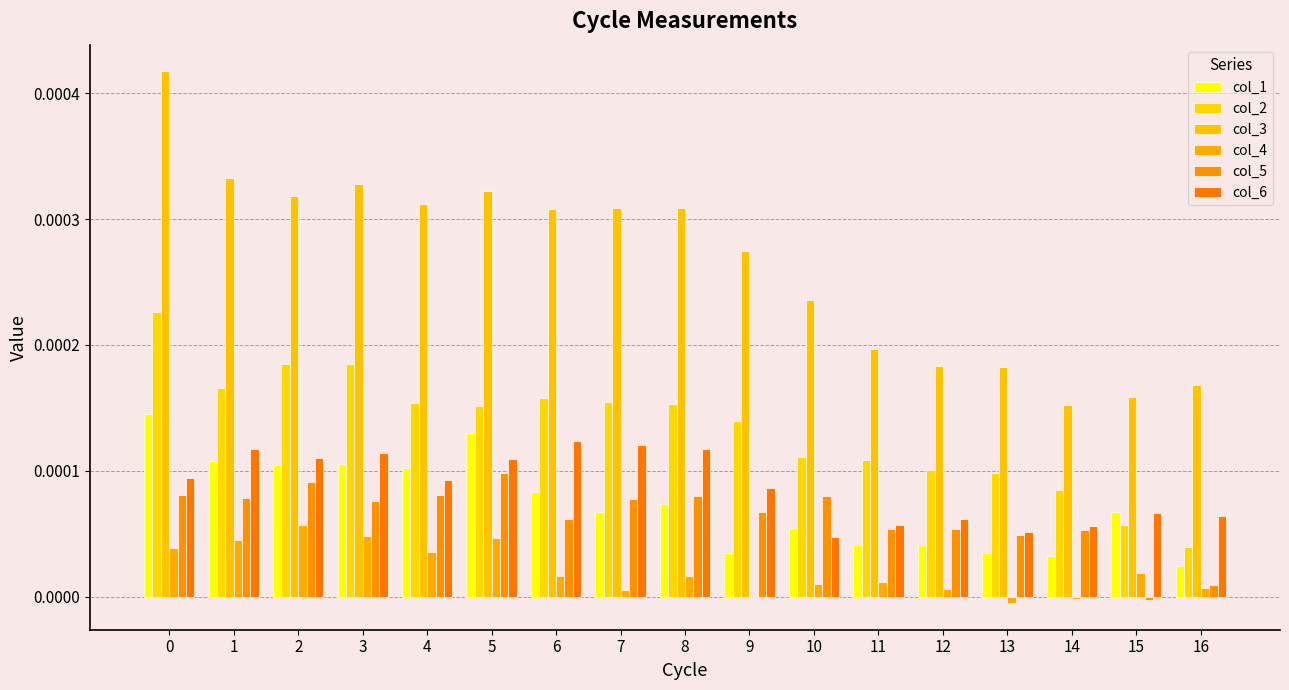

Are the bars horizontal?

No